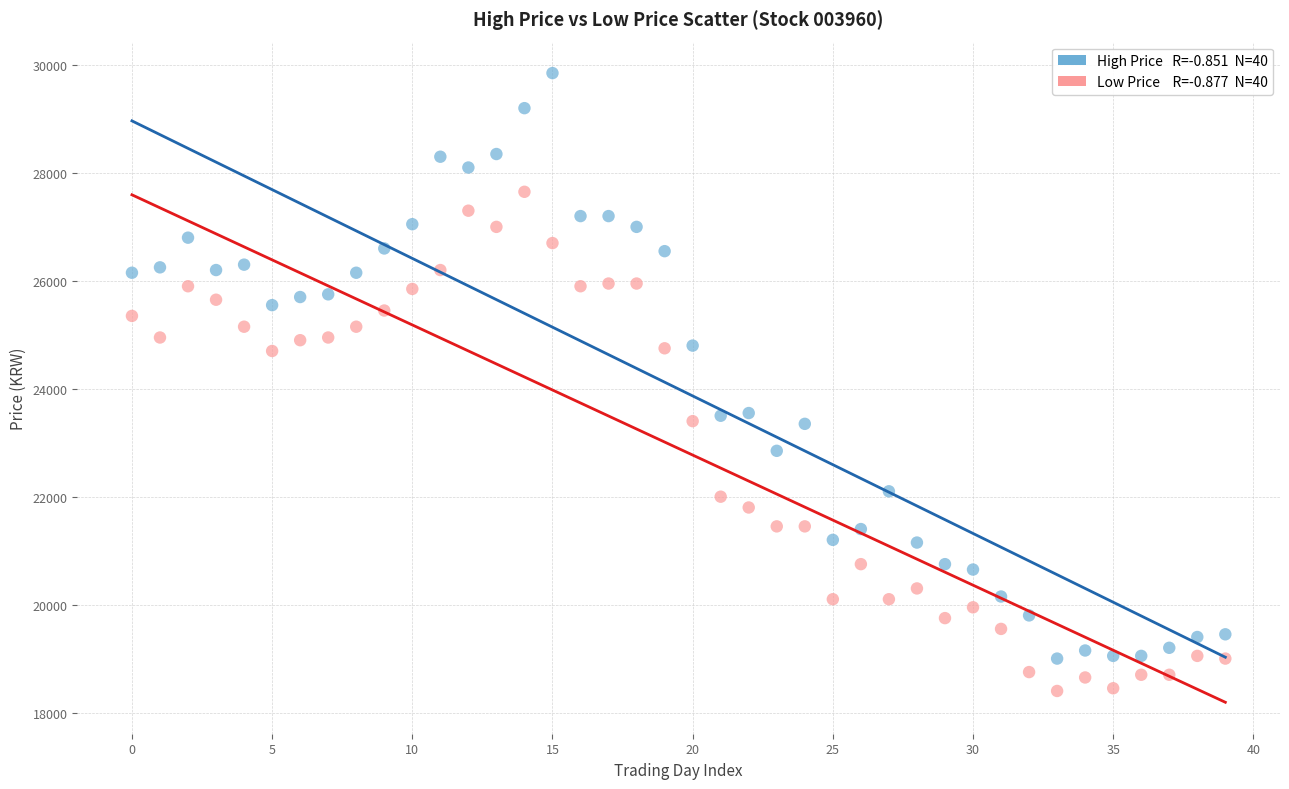

Across all data points, what is the range of Y values (max minus min)?

11450